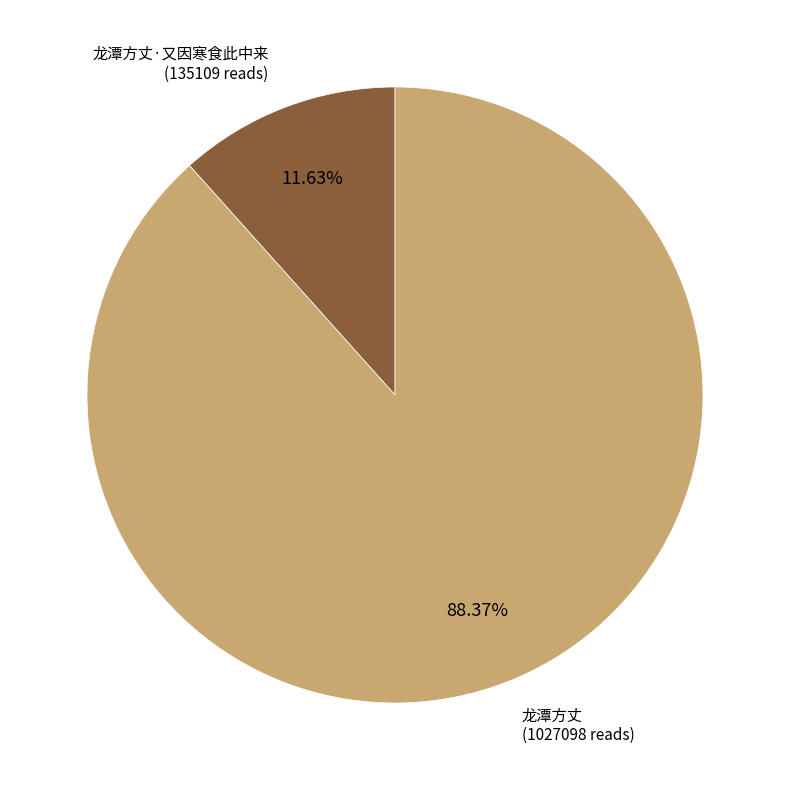

What is the largest slice in the pie chart?

龙潭方丈